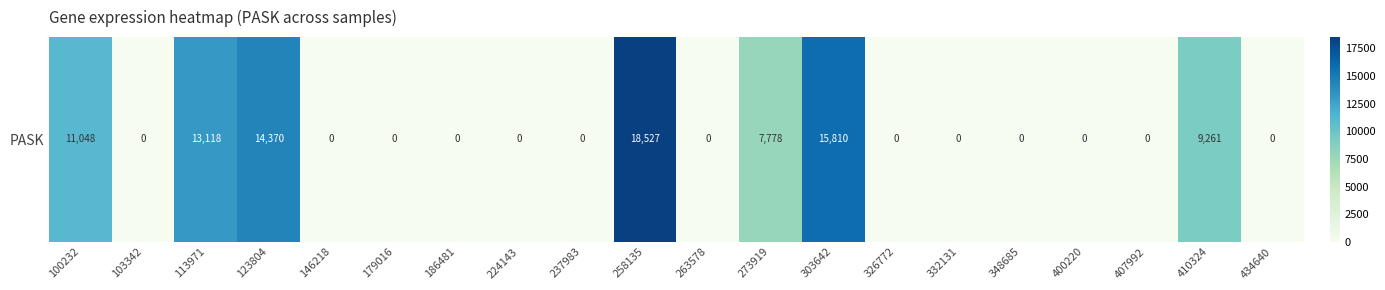

Which label corresponds to the largest value in the chart?

258135